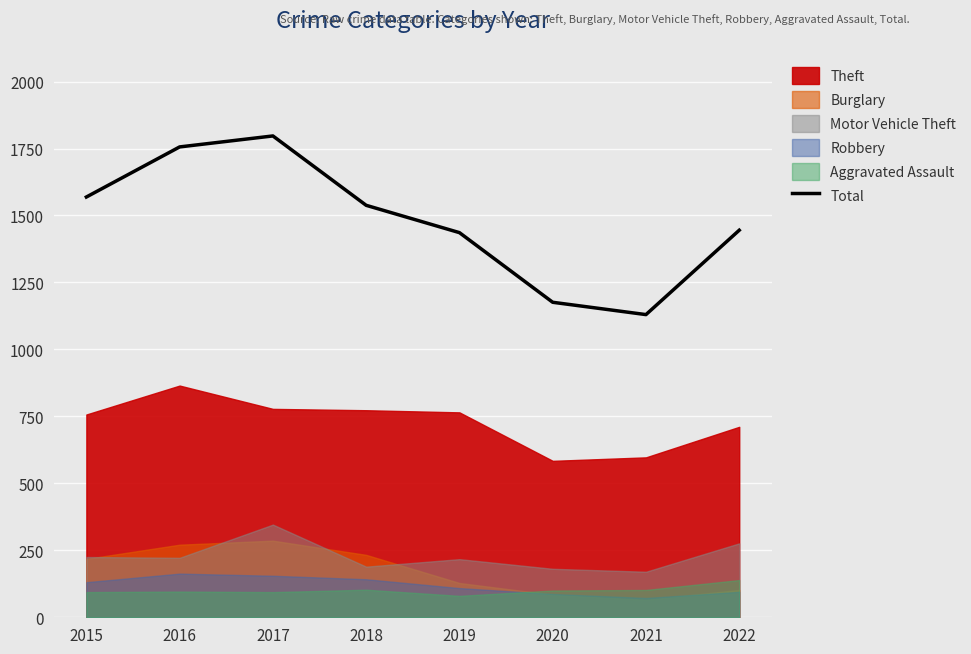

Is it true that the value at 2022 is 2242?

False